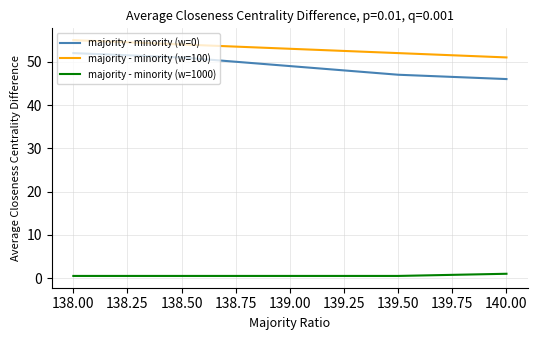

At which label does majority - minority (w=0) reach its minimum?

140.00